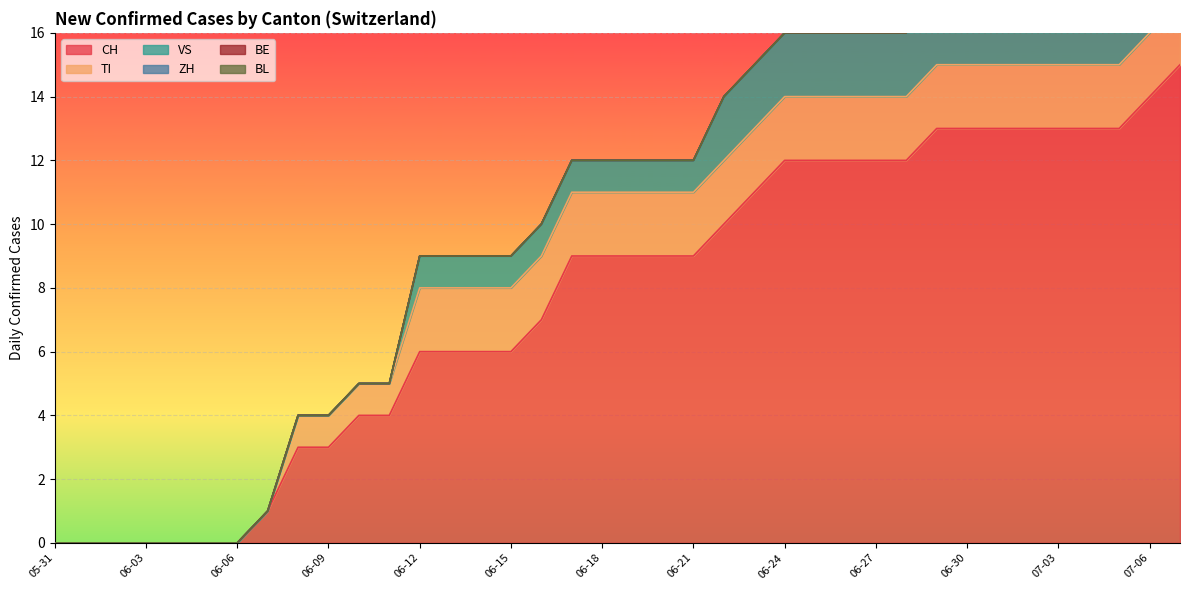

List the labels in order of BL value, largest first.

2020-05-31, 2020-06-01, 2020-06-02, 2020-06-03, 2020-06-04, 2020-06-05, 2020-06-06, 2020-06-07, 2020-06-08, 2020-06-09, 2020-06-10, 2020-06-11, 2020-06-12, 2020-06-13, 2020-06-14, 2020-06-15, 2020-06-16, 2020-06-17, 2020-06-18, 2020-06-19, 2020-06-20, 2020-06-21, 2020-06-22, 2020-06-23, 2020-06-24, 2020-06-25, 2020-06-26, 2020-06-27, 2020-06-28, 2020-06-29, 2020-06-30, 2020-07-01, 2020-07-02, 2020-07-03, 2020-07-04, 2020-07-05, 2020-07-06, 2020-07-07